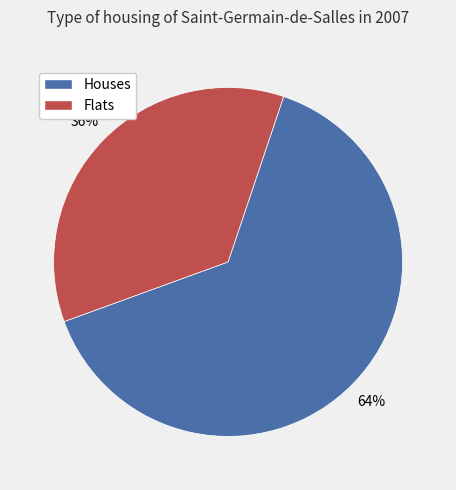

Which has a higher value, Flats or Houses?

Houses